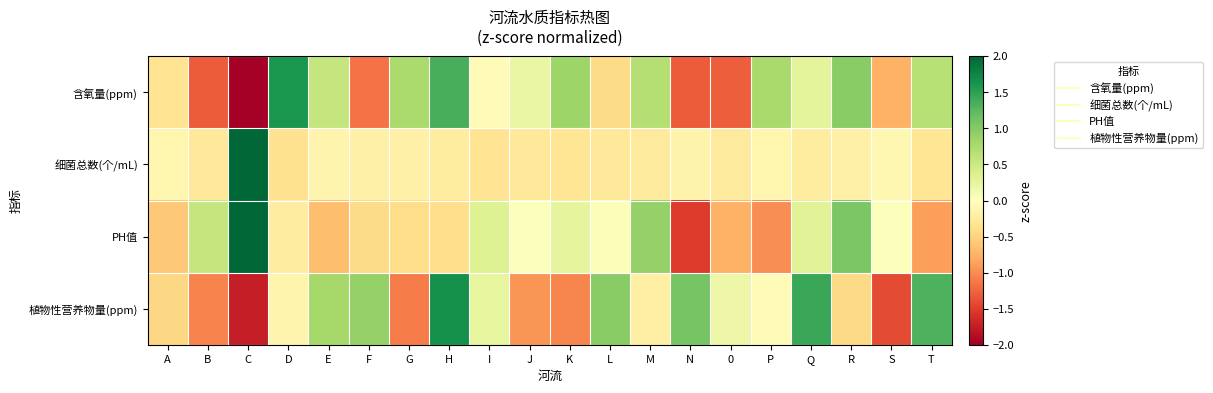

Reading left to right, transcribe all the data shown in this chart.

含氧量(ppm): A=-0.3	B=-1.3	C=-2.0	D=1.6	E=0.6	F=-1.2	G=0.8	H=1.3	I=-0.1	J=0.2	K=0.8	L=-0.4	M=0.7	N=-1.3	0=-1.3	P=0.8	Q=0.3	R=1.0	S=-0.8	T=0.7
细菌总数(个/mL): A=-0.1	B=-0.3	C=4.3	D=-0.4	E=-0.1	F=-0.2	G=-0.2	H=-0.2	I=-0.3	J=-0.3	K=-0.3	L=-0.3	M=-0.3	N=-0.1	0=-0.3	P=-0.1	Q=-0.2	R=-0.2	S=-0.1	T=-0.3
PH值: A=-0.6	B=0.6	C=3.4	D=-0.2	E=-0.7	F=-0.4	G=-0.4	H=-0.4	I=0.3	J=0.0	K=0.3	L=0.0	M=0.9	N=-1.5	0=-0.8	P=-1.0	Q=0.3	R=1.1	S=0.0	T=-0.9
植物性营养物量(ppm): A=-0.5	B=-1.1	C=-1.7	D=-0.1	E=0.8	F=0.9	G=-1.1	H=1.7	I=0.2	J=-0.9	K=-1.0	L=1.0	M=-0.2	N=1.1	0=0.2	P=-0.1	Q=1.4	R=-0.5	S=-1.4	T=1.3